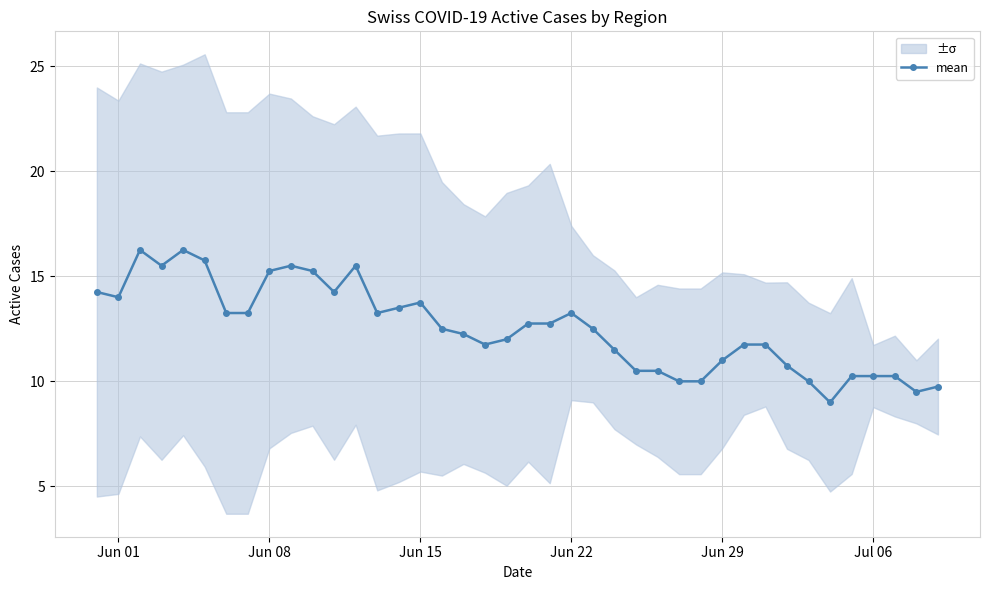

Count the number of categories in the chart.

40